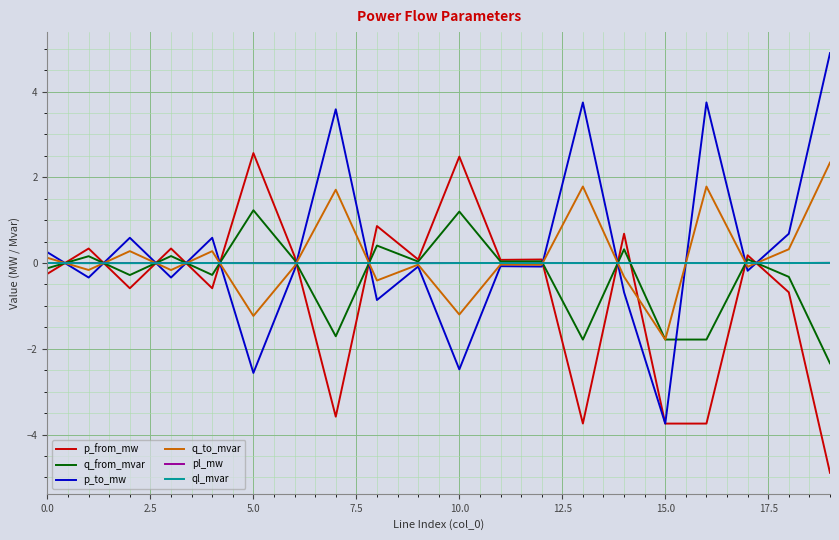

Which series has the largest range (max minus min)?

p_to_mw